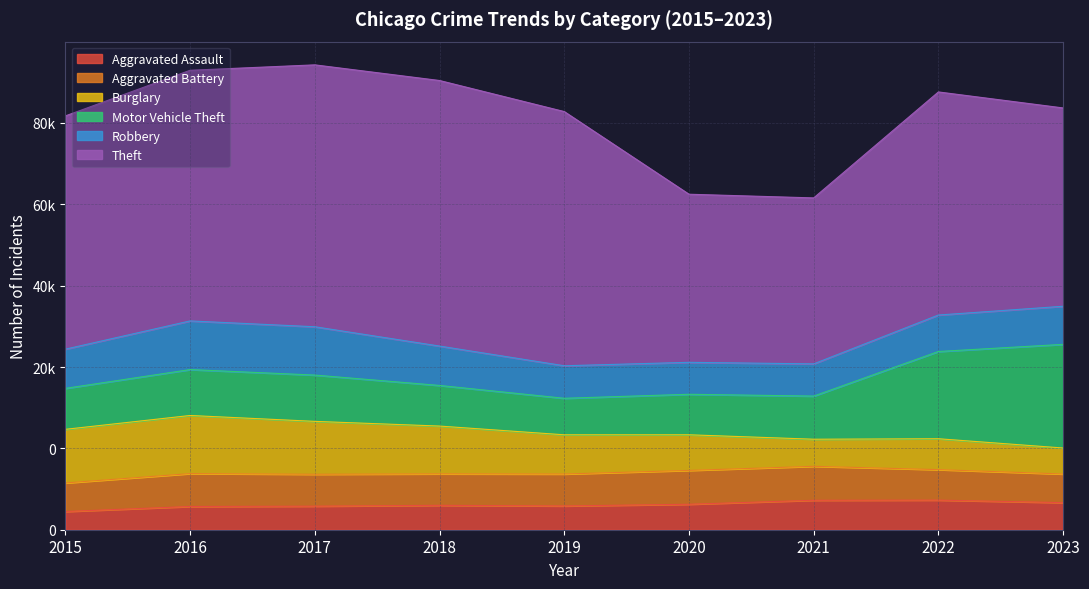

At which label does Aggravated Battery reach its peak?

2021